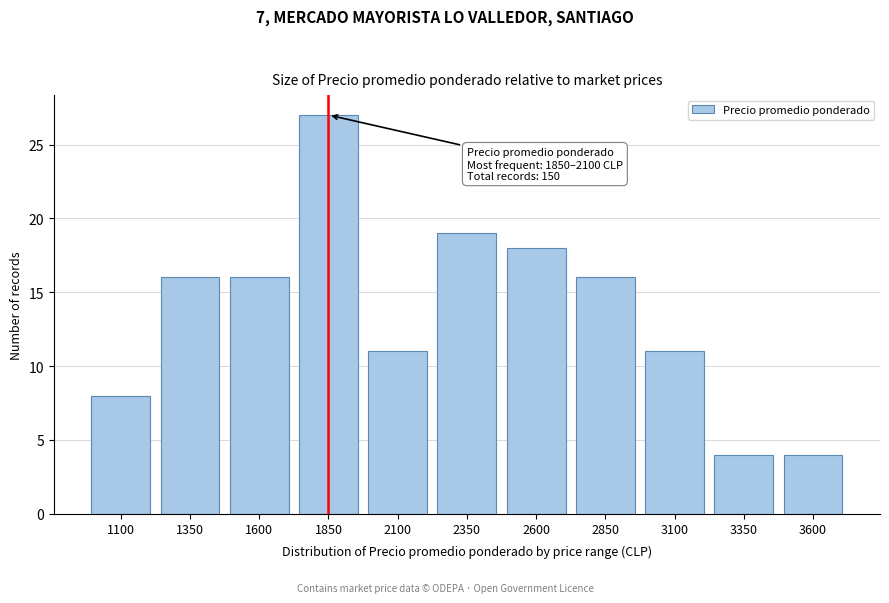

Reading left to right, transcribe all the data shown in this chart.

1100=8	1350=16	1600=16	1850=27	2100=11	2350=19	2600=18	2850=16	3100=11	3350=4	3600=4